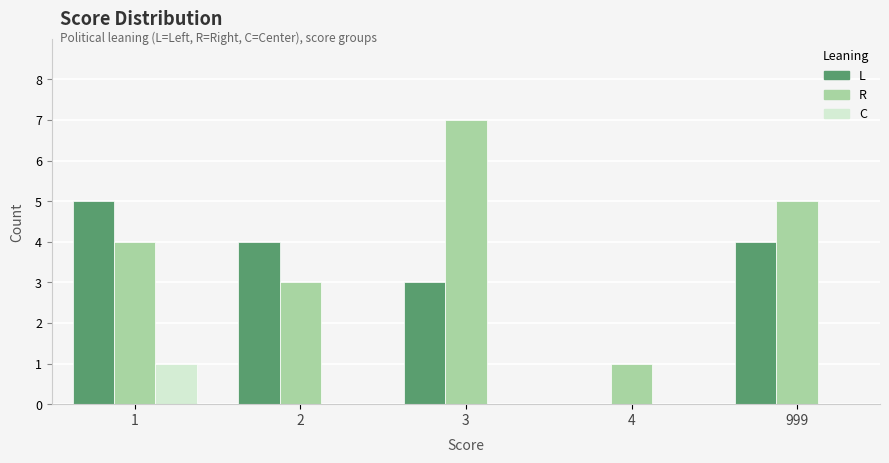

What is the maximum value for R?

7